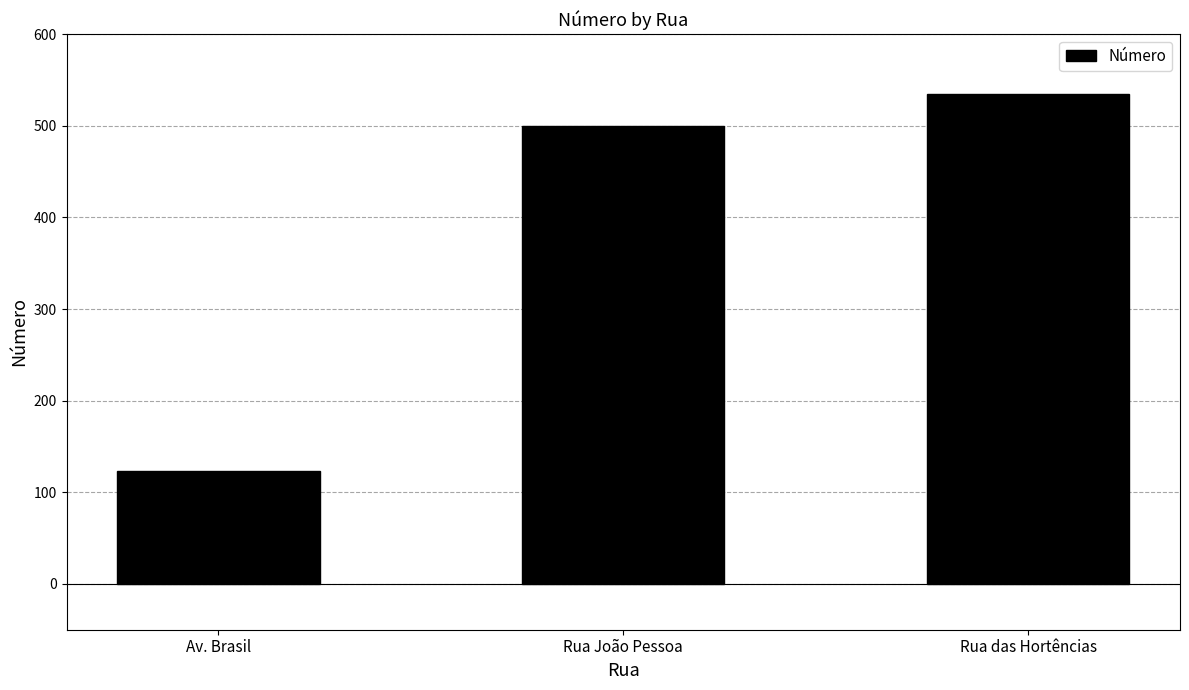

Reading left to right, list all the values displayed in this chart.

123	500	535